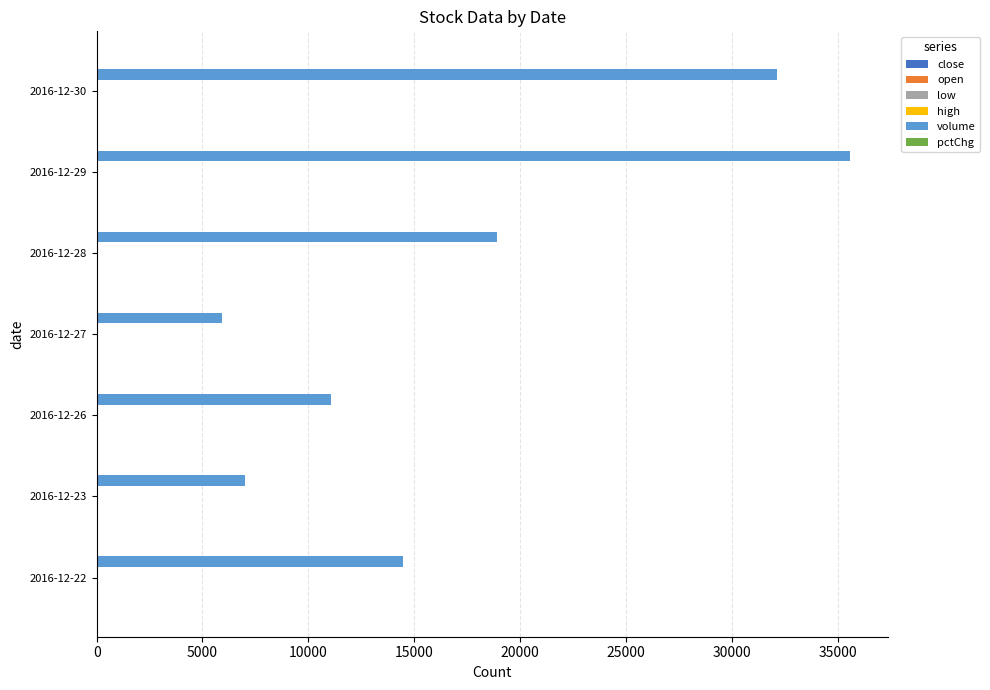

What is the maximum value shown in the chart?

35600.0